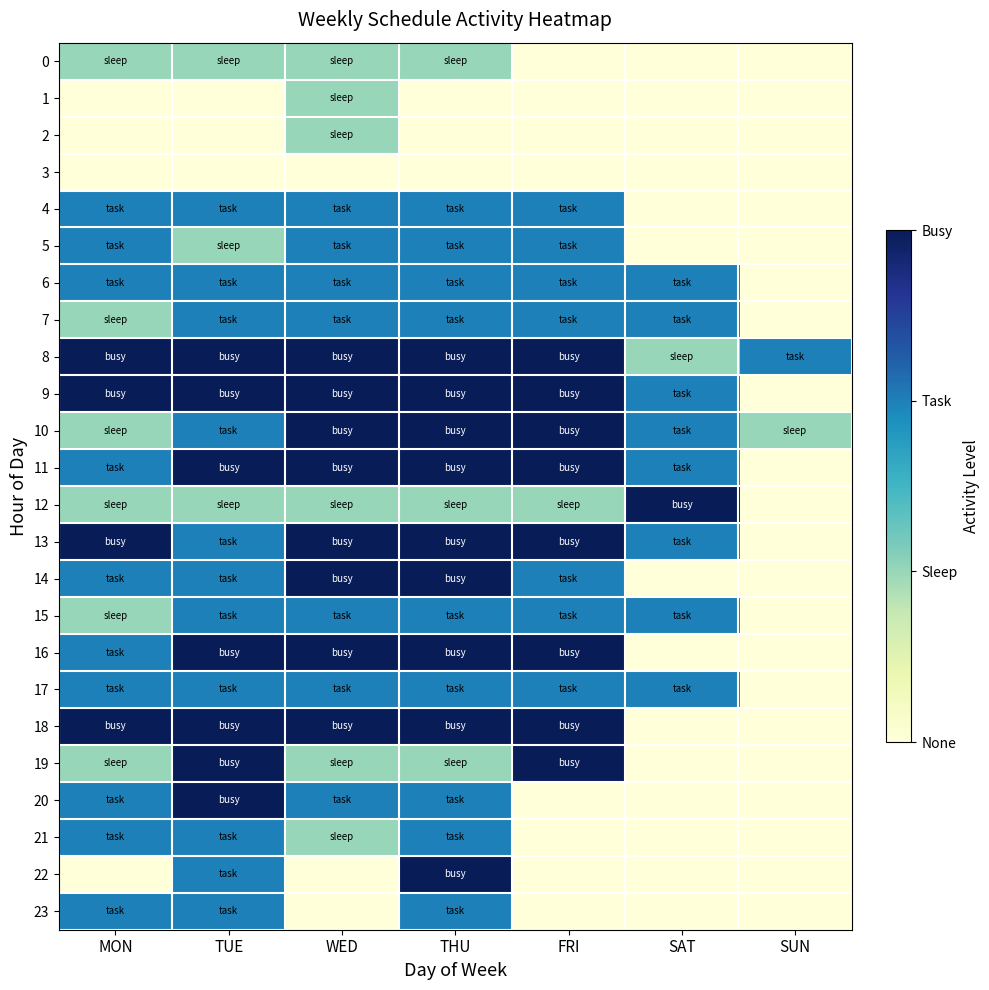

Which series has the largest total across all categories?

8